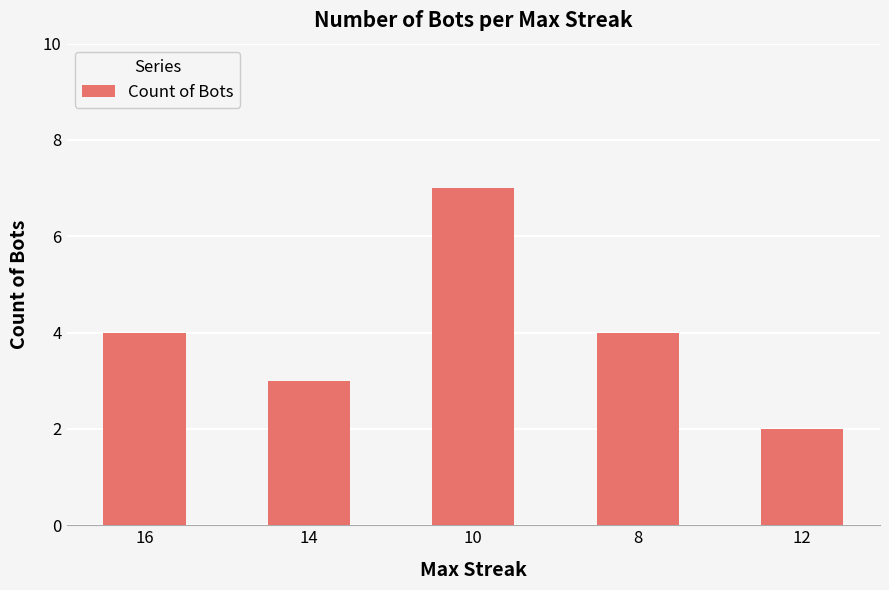

What is the sum of the values at 16 and 14?

7